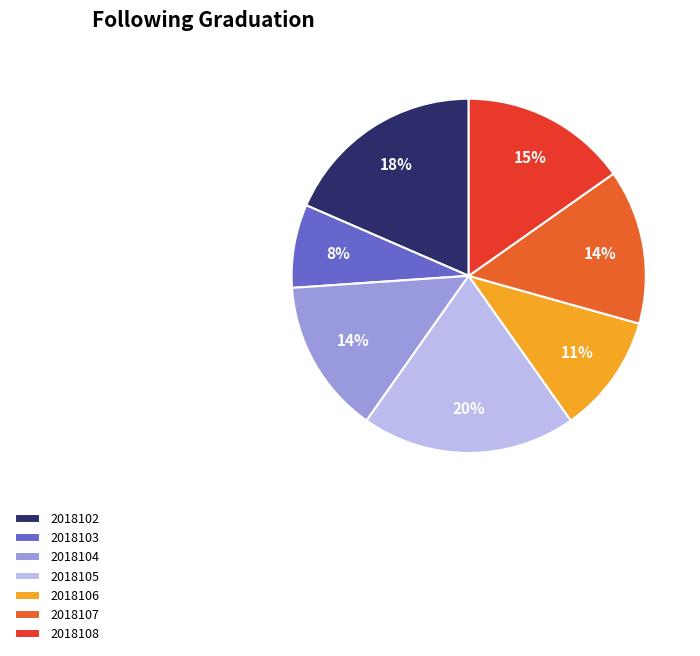

Count the number of slices in the pie.

7